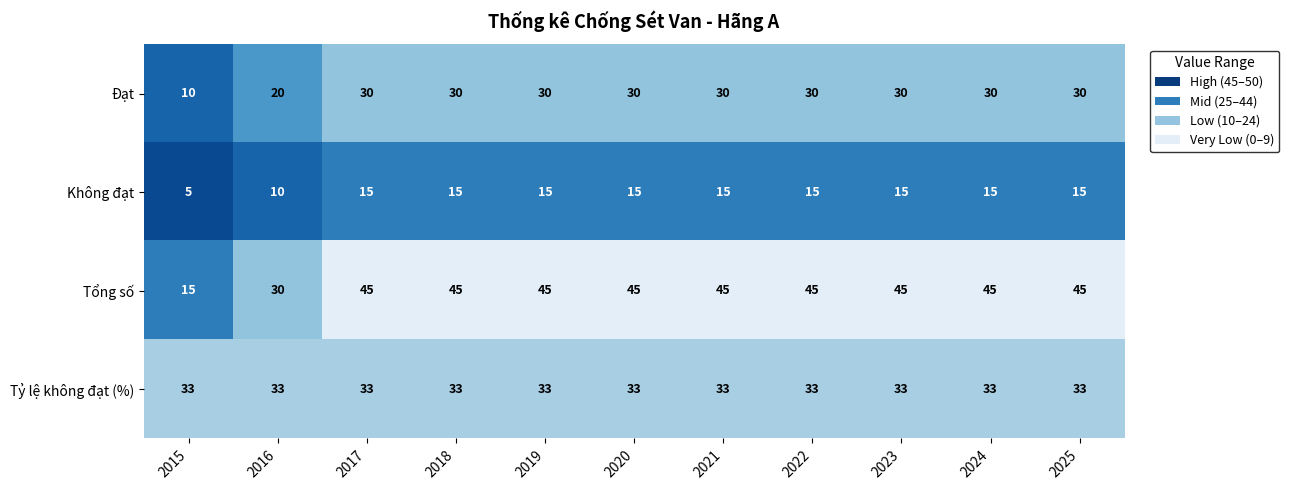

Count the number of data series in this chart.

4